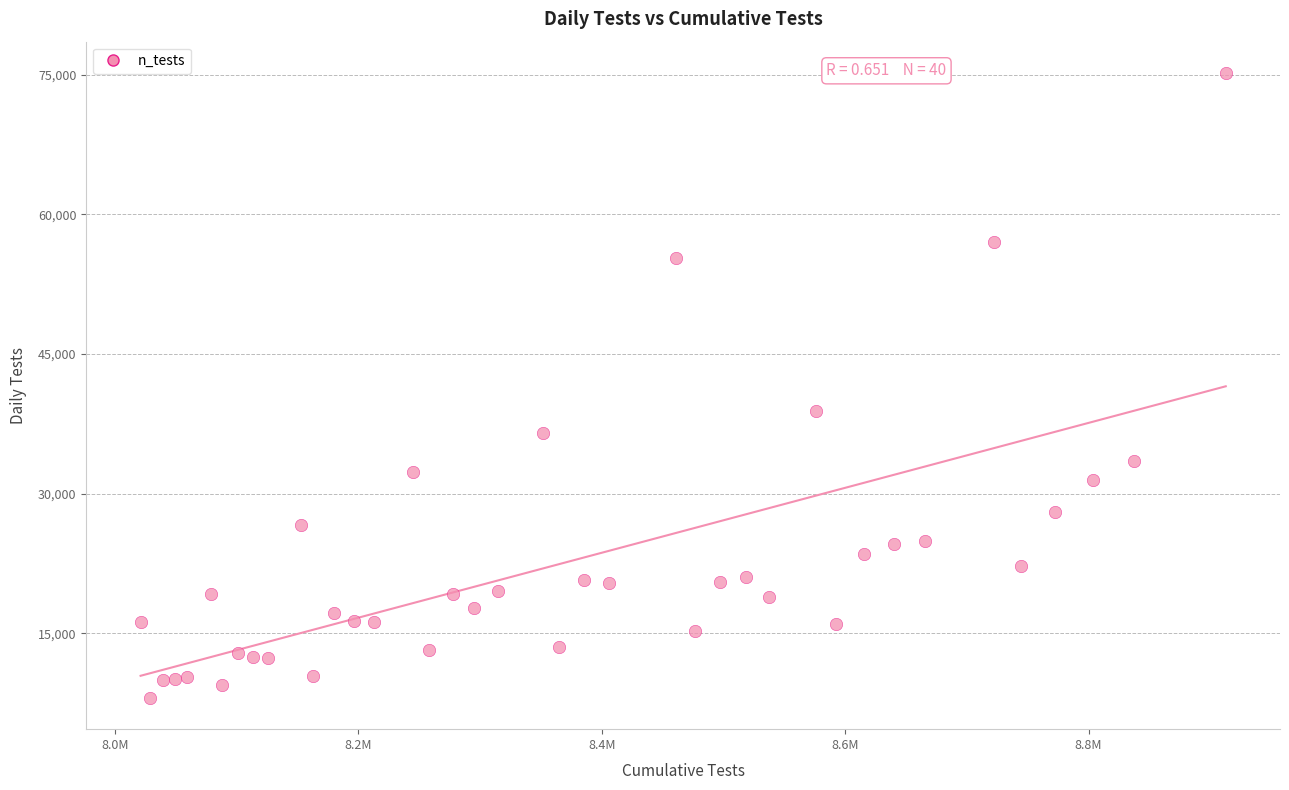

What Y value in the scatter plot is closest to 41639?

38927